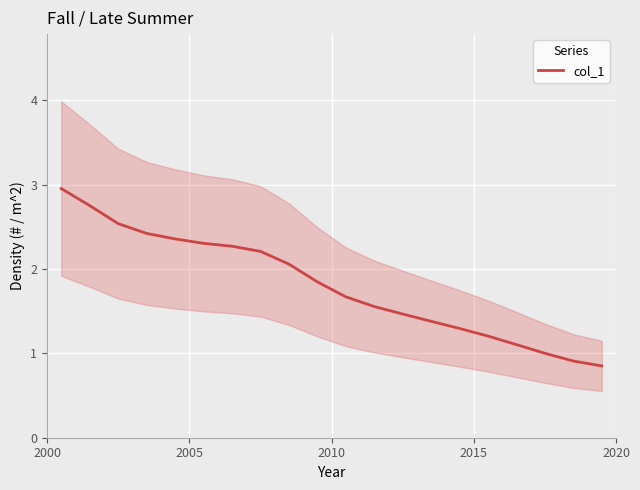

What is the highest value of the col_1 series?

3.0